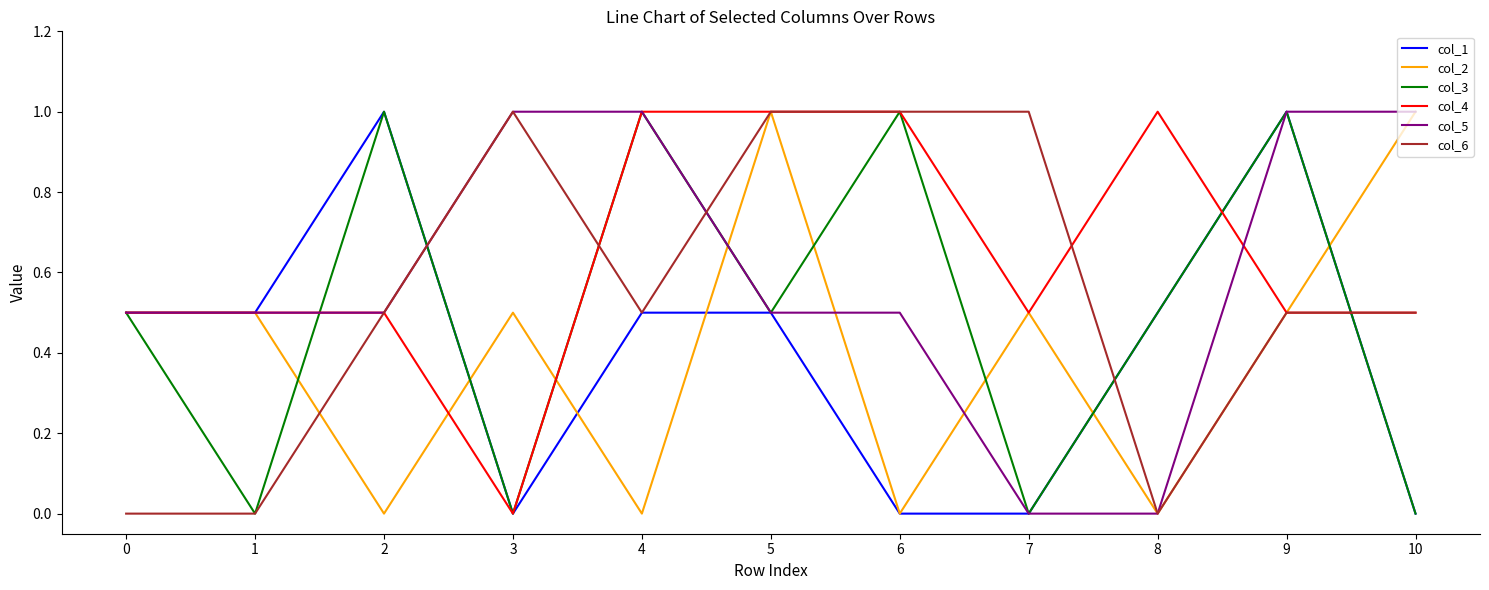

Read the col_2 value at 3.

0.5